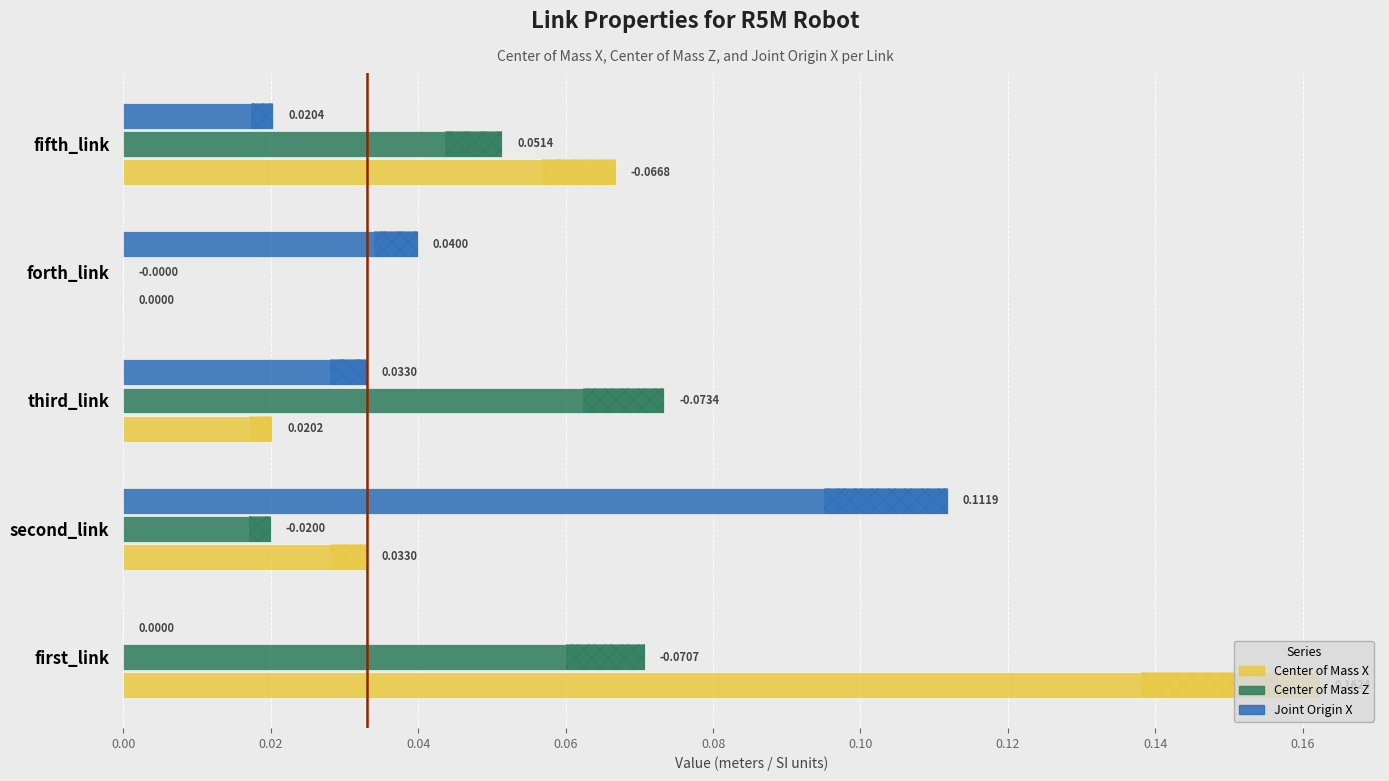

Reading left to right, what are all the values shown in this chart?

Center of Mass X: 0.2	0.0	0.0	0.0	0.1
Center of Mass Z: 0.1	0.0	0.1	0.0	0.1
Joint Origin X: 0.0	0.1	0.0	0.0	0.0